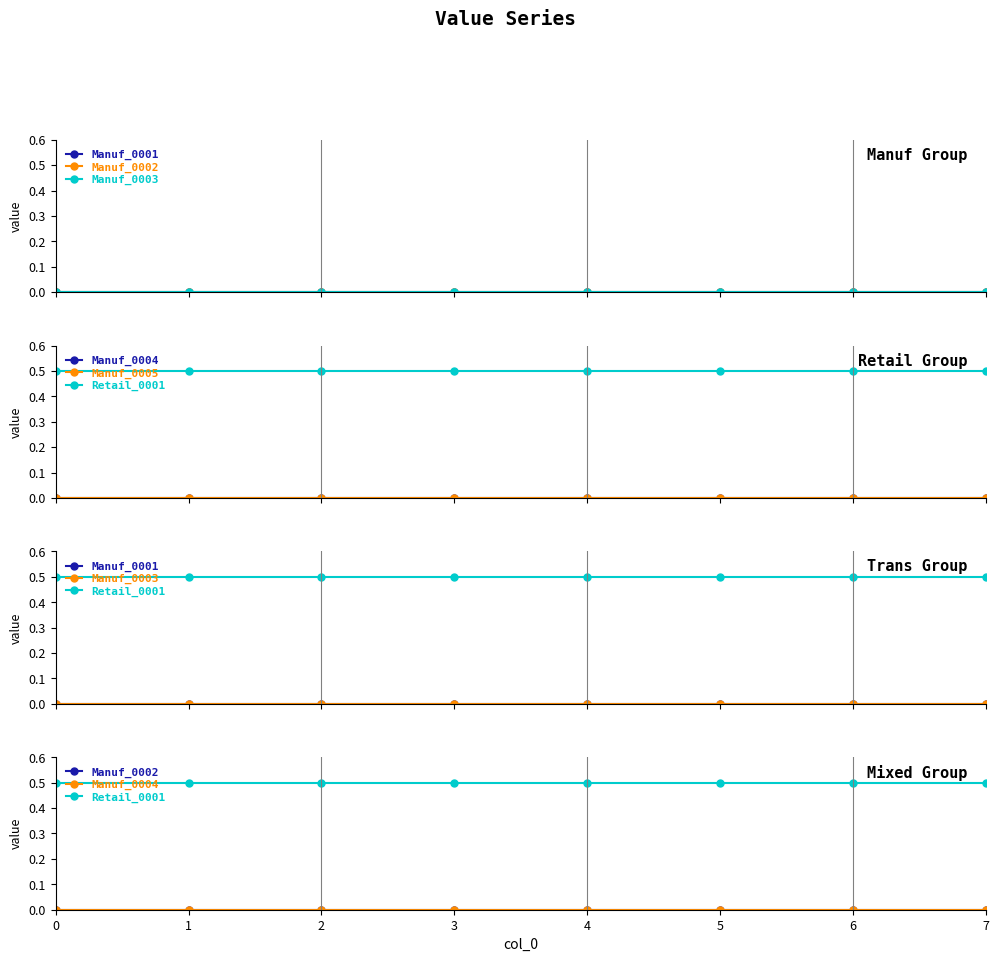

Reading left to right, transcribe all the data shown in this chart.

Manuf_0001: 0=0.0	1=0.0	2=0.0	3=0.0	4=0.0	5=0.0	6=0.0	7=0.0
Manuf_0002: 0=0.0	1=0.0	2=0.0	3=0.0	4=0.0	5=0.0	6=0.0	7=0.0
Manuf_0003: 0=0.0	1=0.0	2=0.0	3=0.0	4=0.0	5=0.0	6=0.0	7=0.0
Manuf_0004: 0=0.0	1=0.0	2=0.0	3=0.0	4=0.0	5=0.0	6=0.0	7=0.0
Manuf_0005: 0=0.0	1=0.0	2=0.0	3=0.0	4=0.0	5=0.0	6=0.0	7=0.0
Retail_0001: 0=0.5	1=0.5	2=0.5	3=0.5	4=0.5	5=0.5	6=0.5	7=0.5